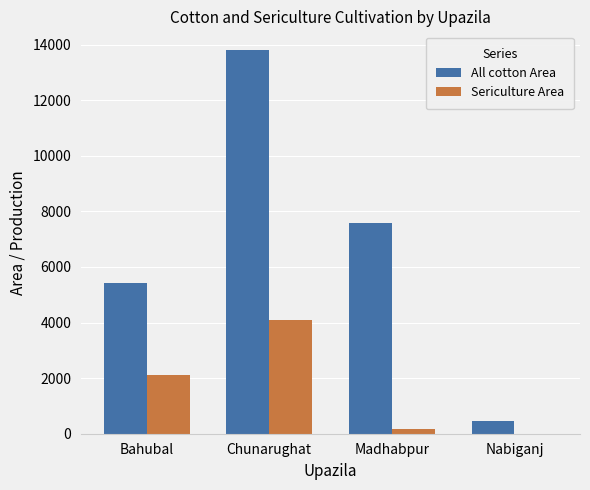

Which series changed the most between Madhabpur and Nabiganj?

All cotton Area